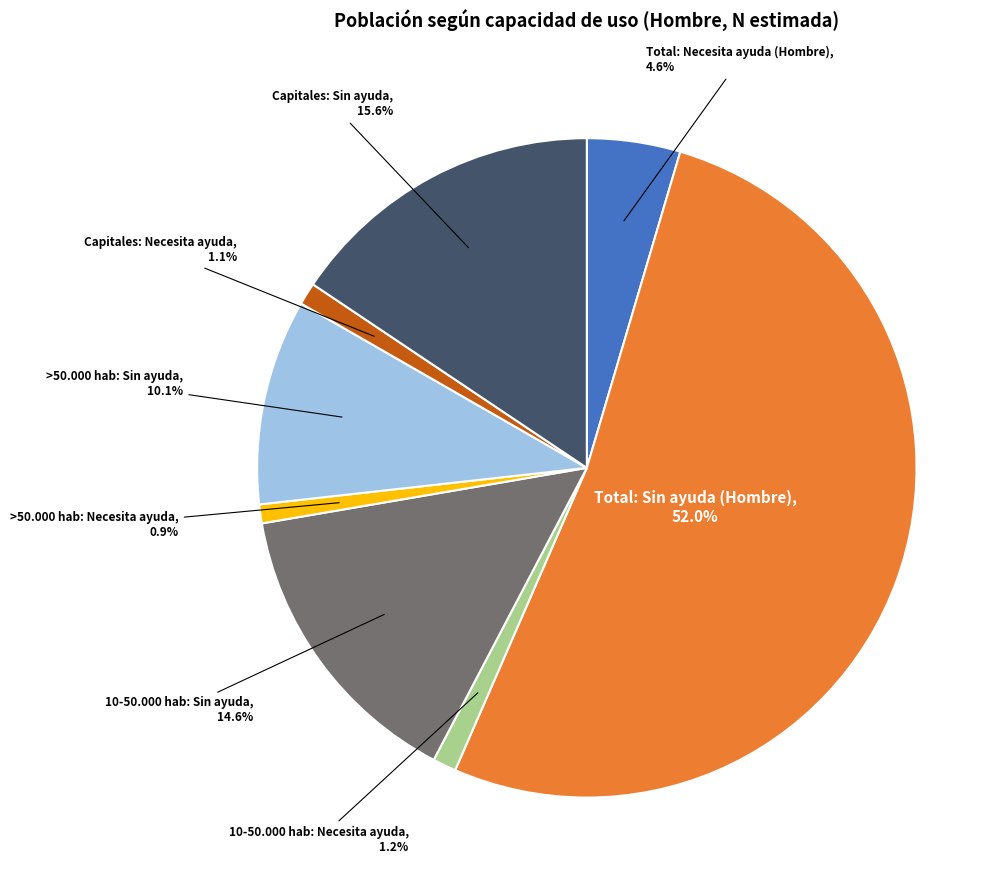

Is there any slice that represents more than half of the pie?

Yes